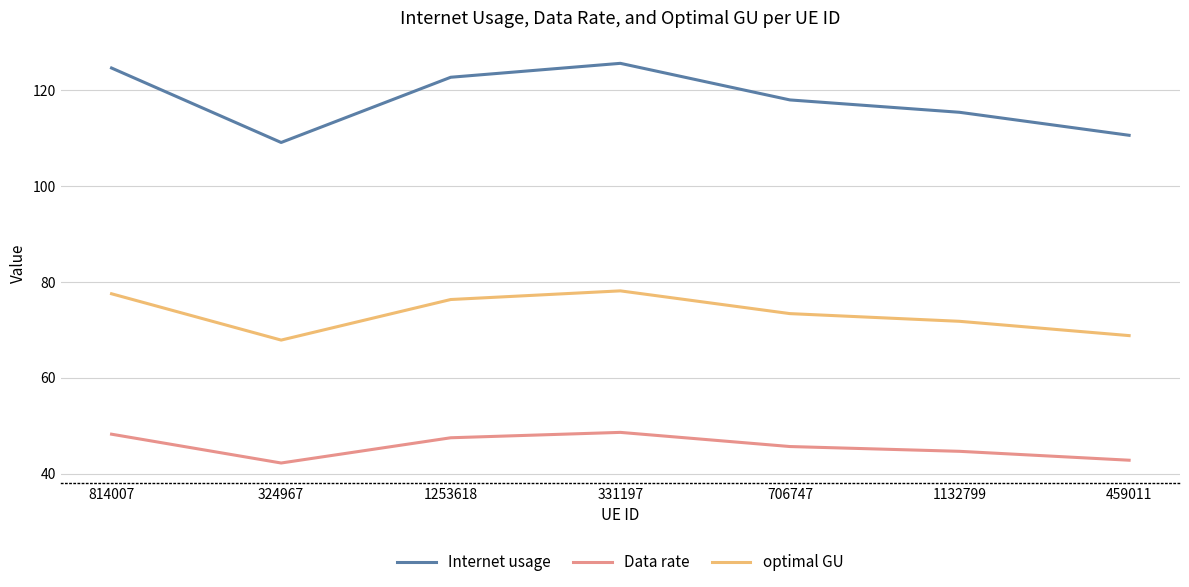

List the series in order of their peak value, highest first.

Internet usage, optimal GU, Data rate